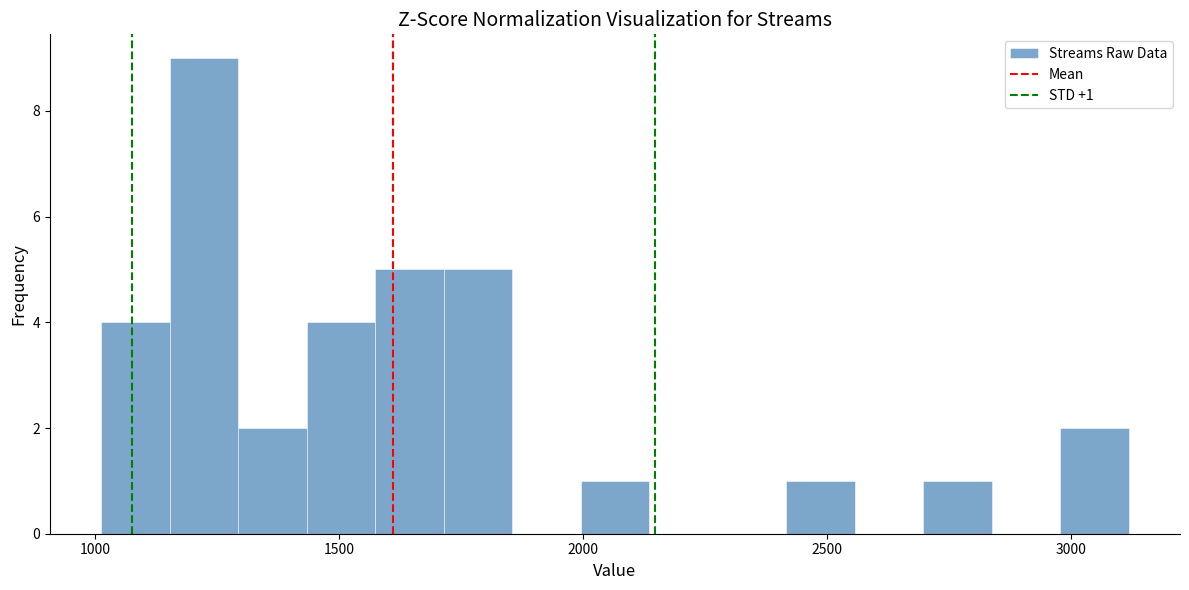

Read against the x-axis, roughly where is the centre of the tallest bar?

1200